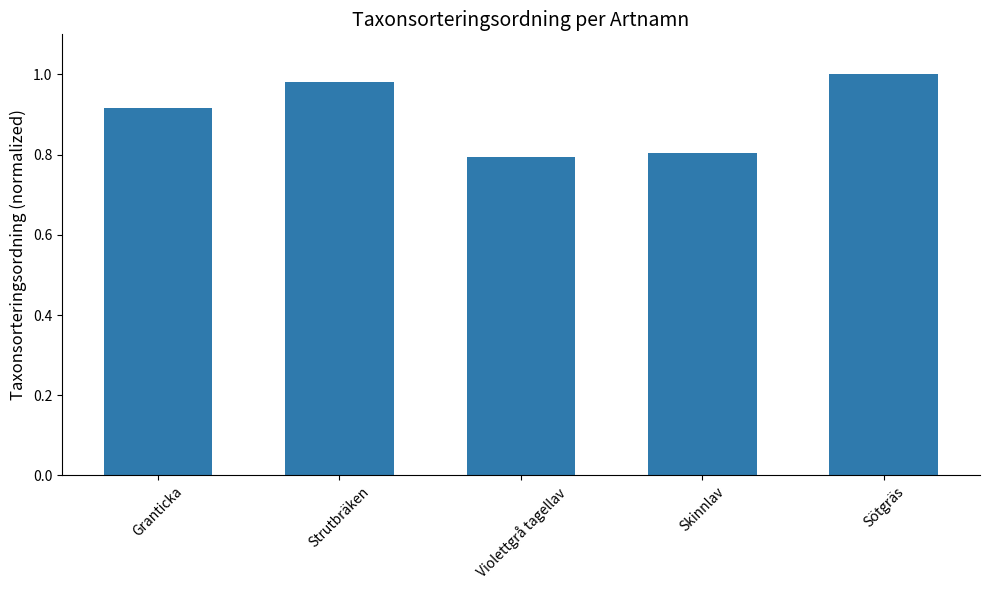

What is the change in value from Granticka to Strutbräken?

+0.1